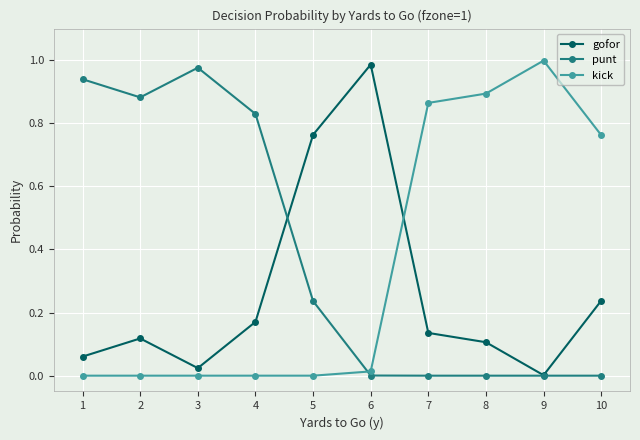

Is this an area chart (filled region under the line)?

No